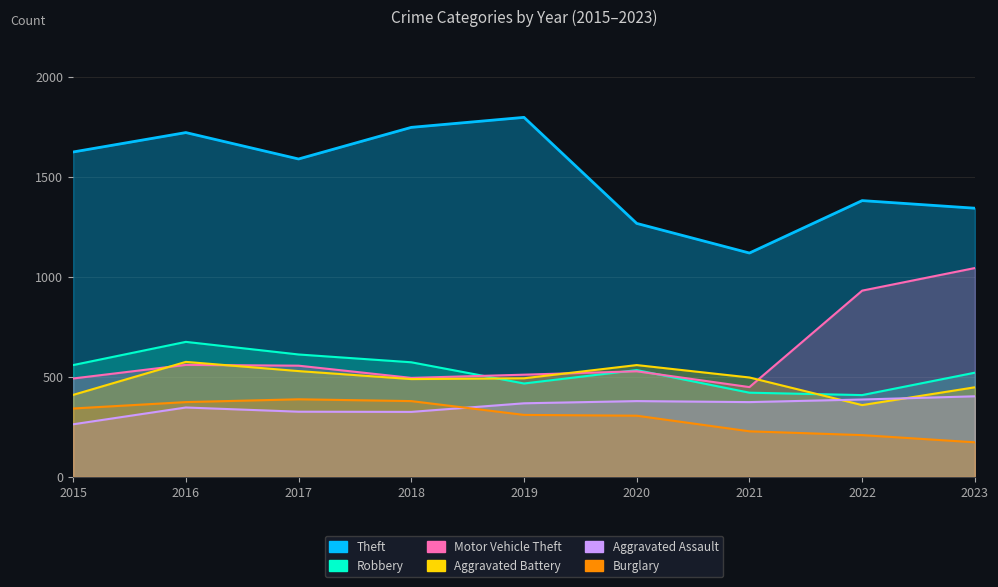

Count the number of data series in this chart.

6